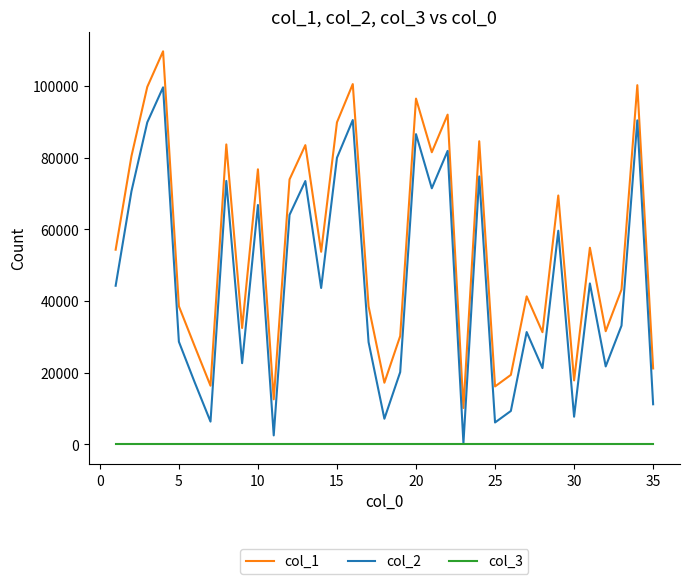

Which series has the widest spread of values?

col_1